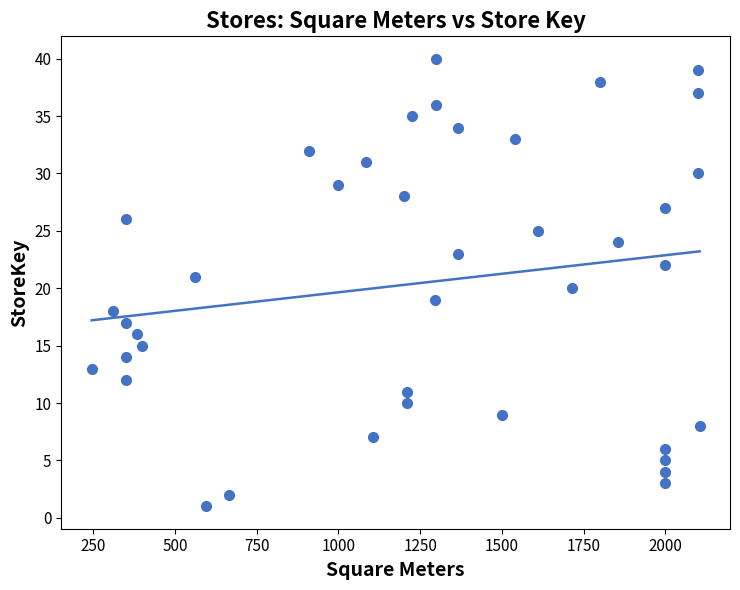

What is the range of Y values (max minus min)?

39